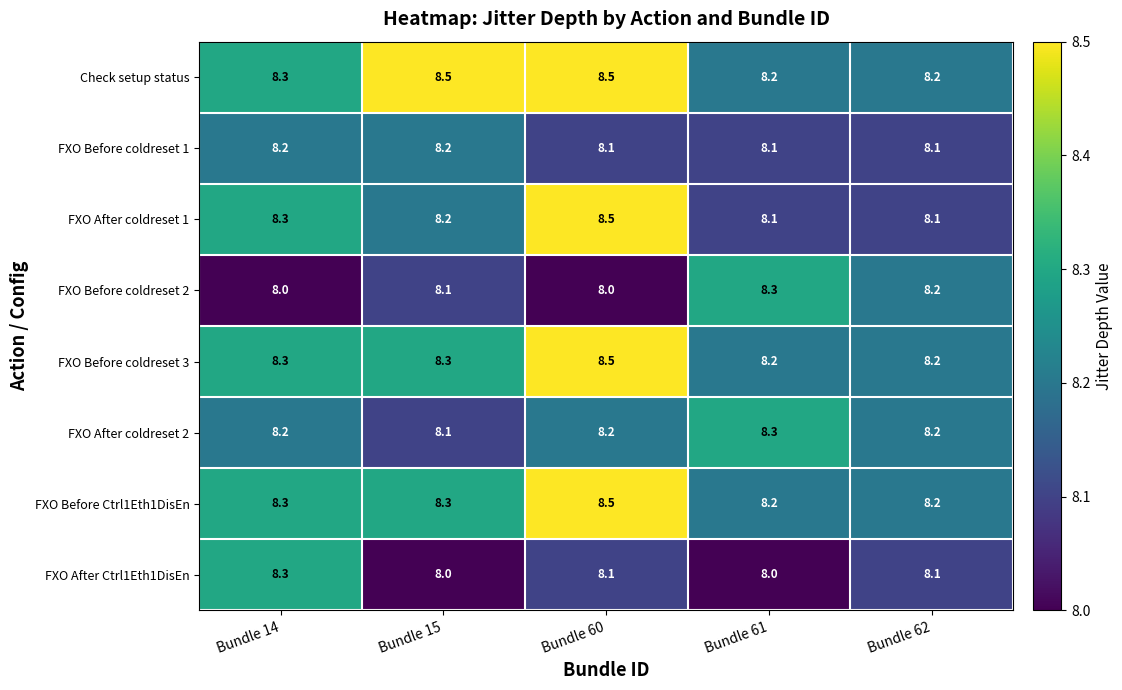

The value of FXO After coldreset 1 at Bundle 61 is 8.1. True or false?

True